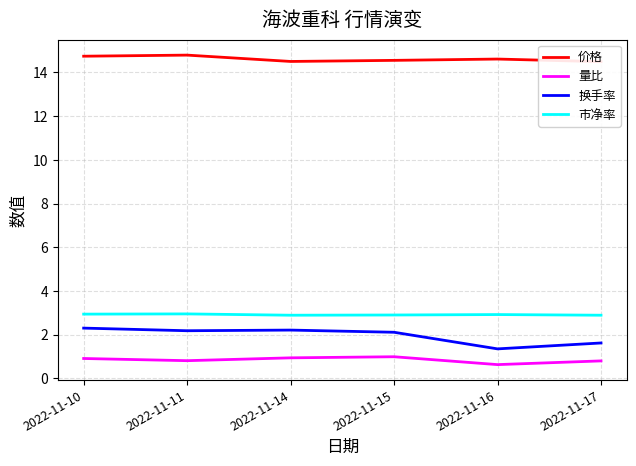

At how many categories does at least one series exceed 1?

6